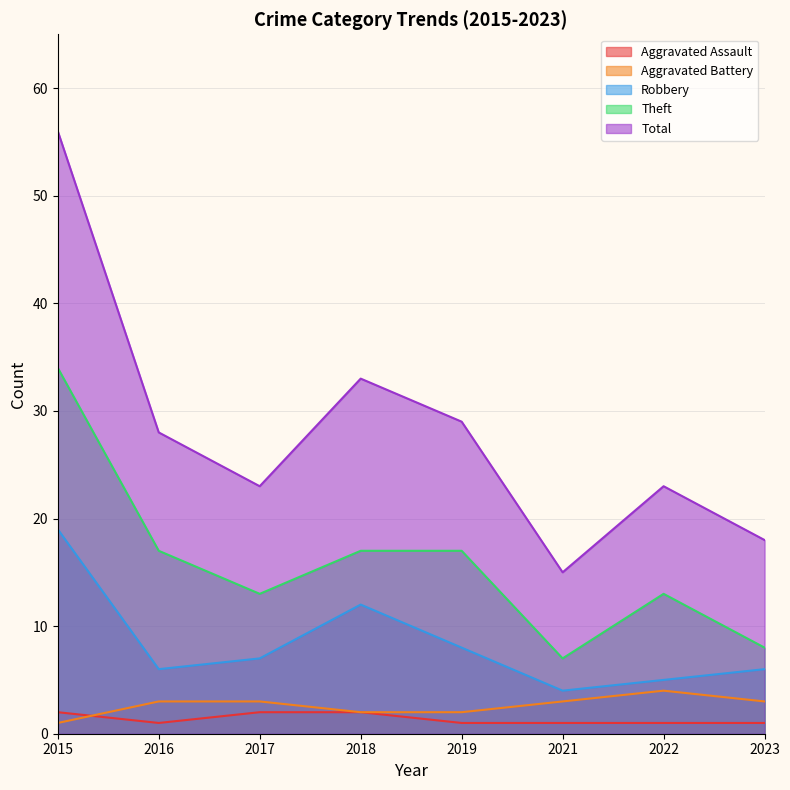

What is the difference between the maximum and second lowest values in the Aggravated Assault series?

1